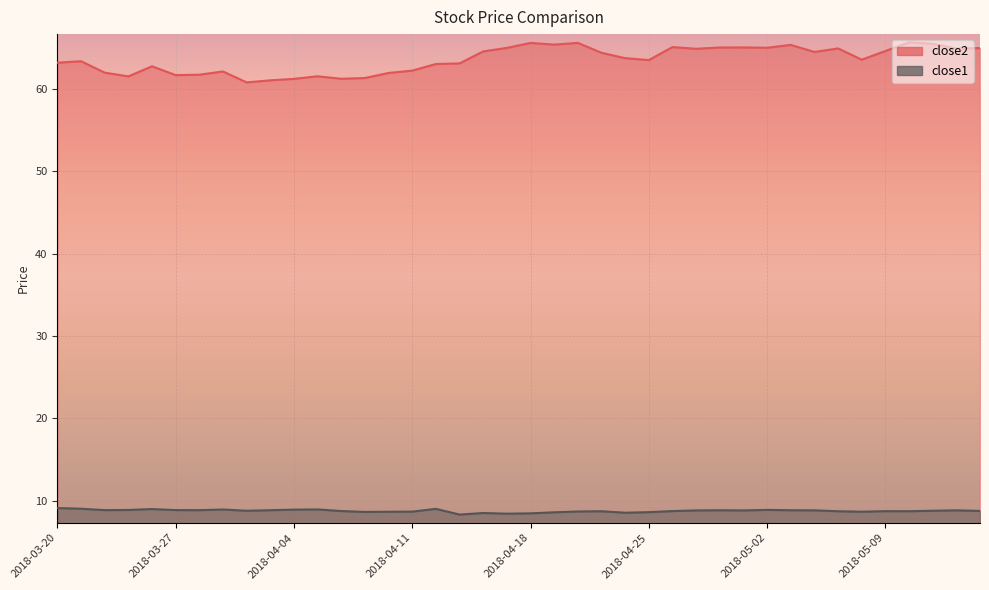

At which label does close2 first exceed 63?

2018-03-20